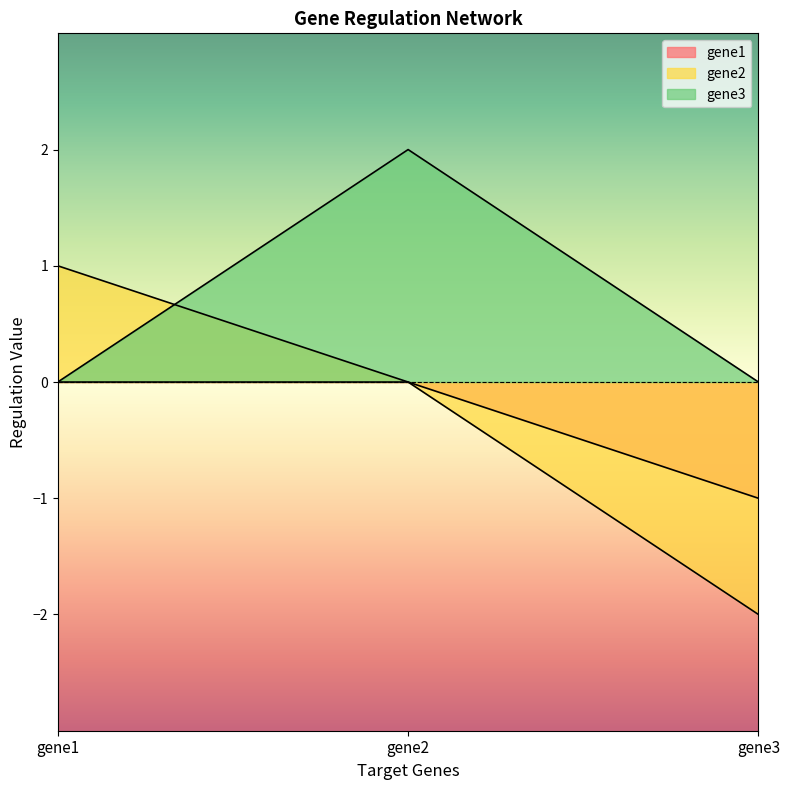

The gene2 series shows -3 at gene3. True or false?

False